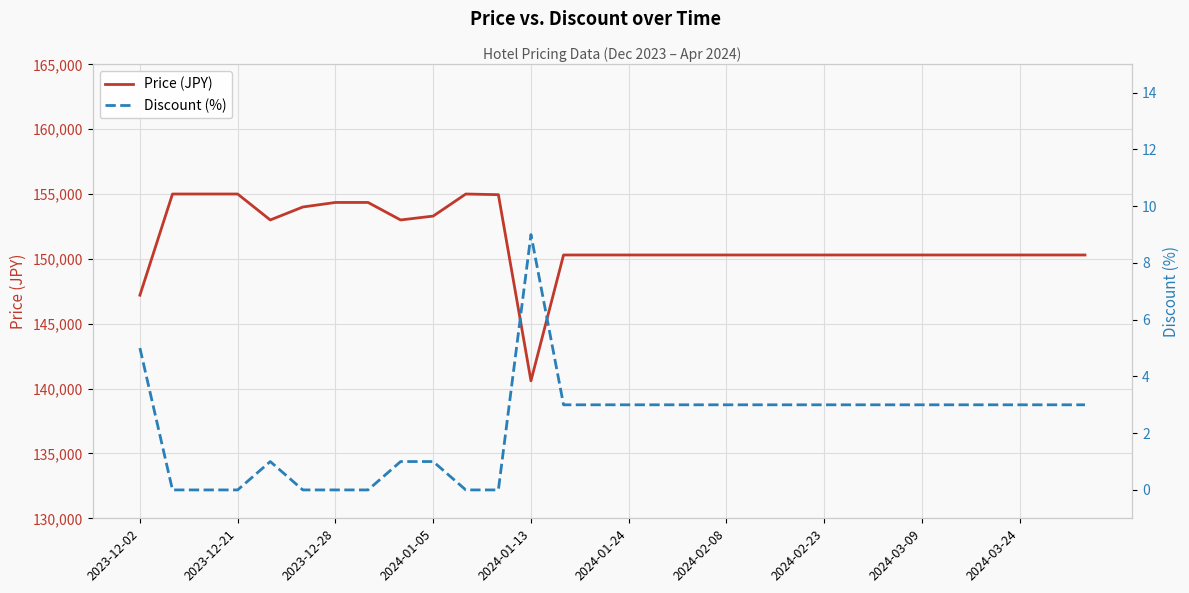

Which series has the widest spread of values?

Price (JPY)